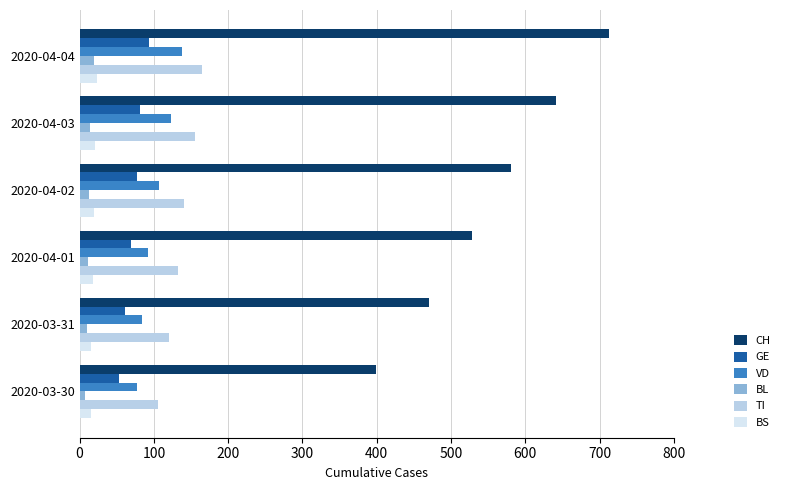

At which category is the sum across all series the highest?

2020-04-04